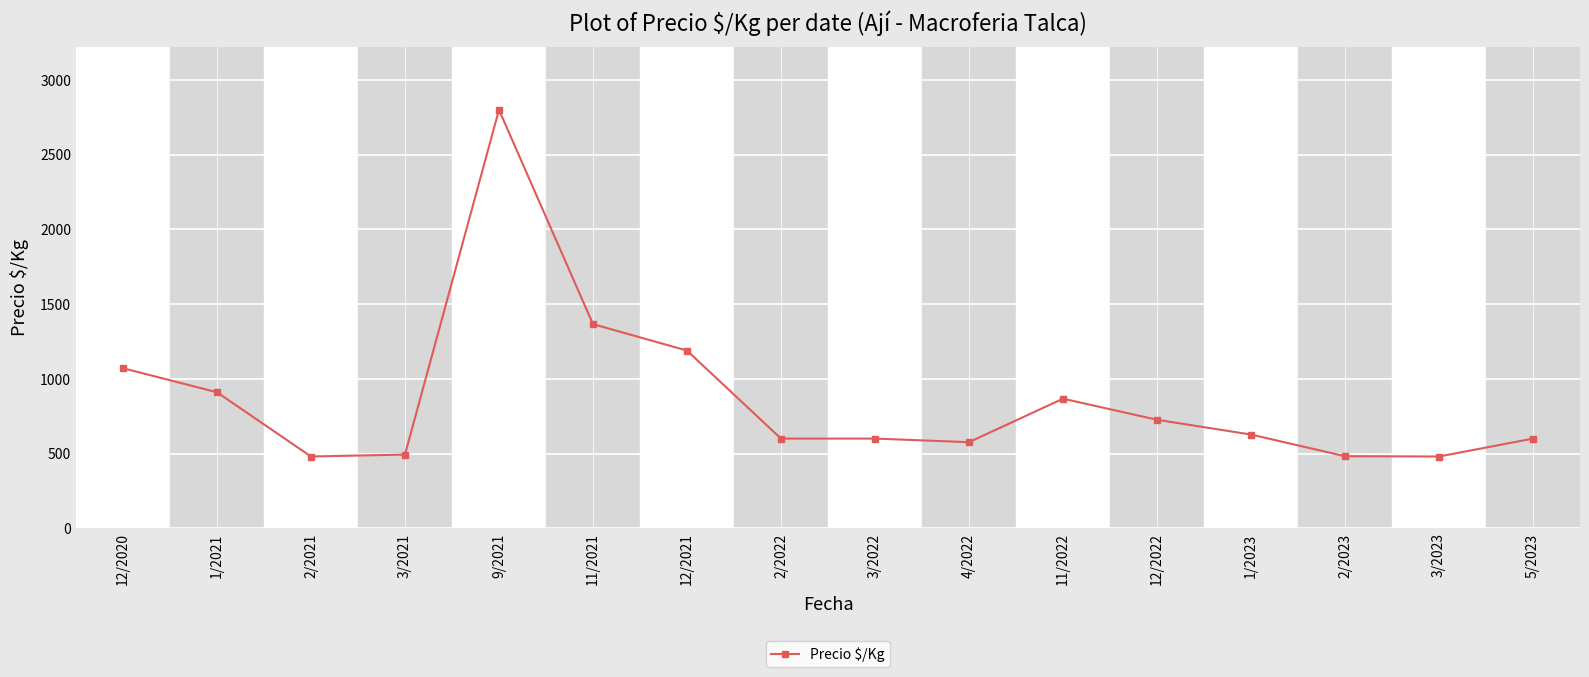

True or false: there are more than 0 points higher than both neighbors.

True